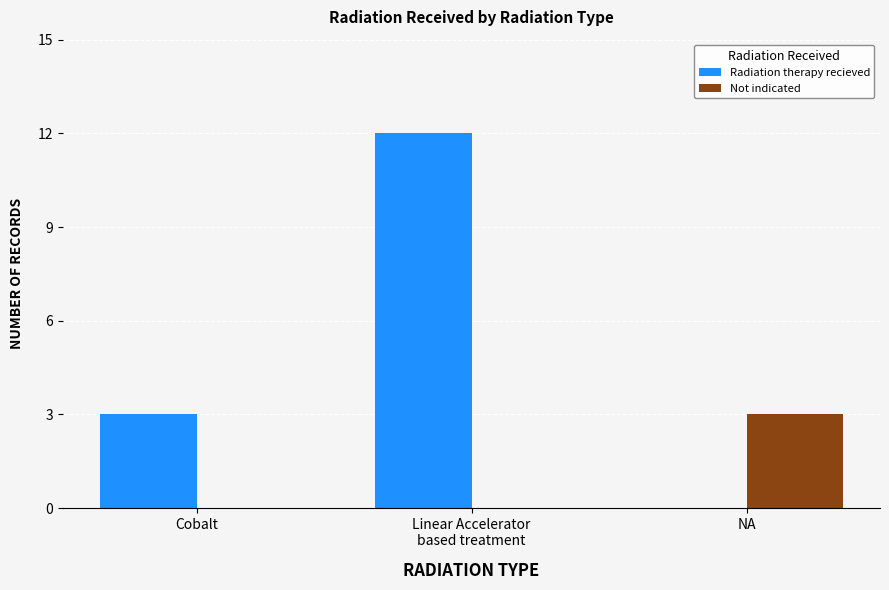

How many groups of bars are there?

3